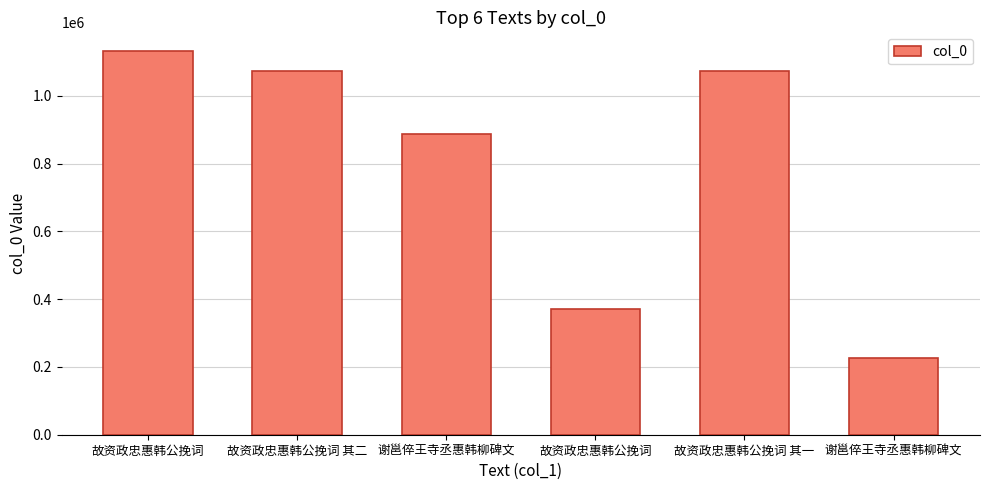

Between 故资政忠惠韩公挽词 其一 and 谢邕倅王寺丞惠韩柳碑文, which is larger?

故资政忠惠韩公挽词 其一